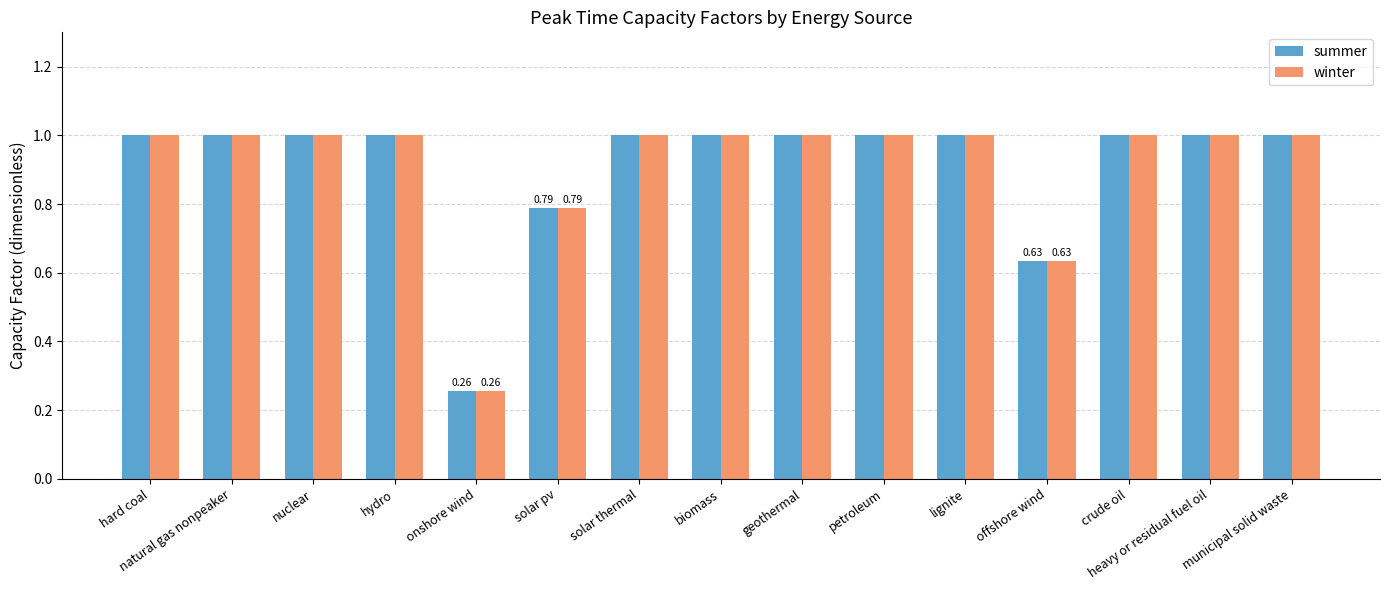

What position from the left is solar pv?

6